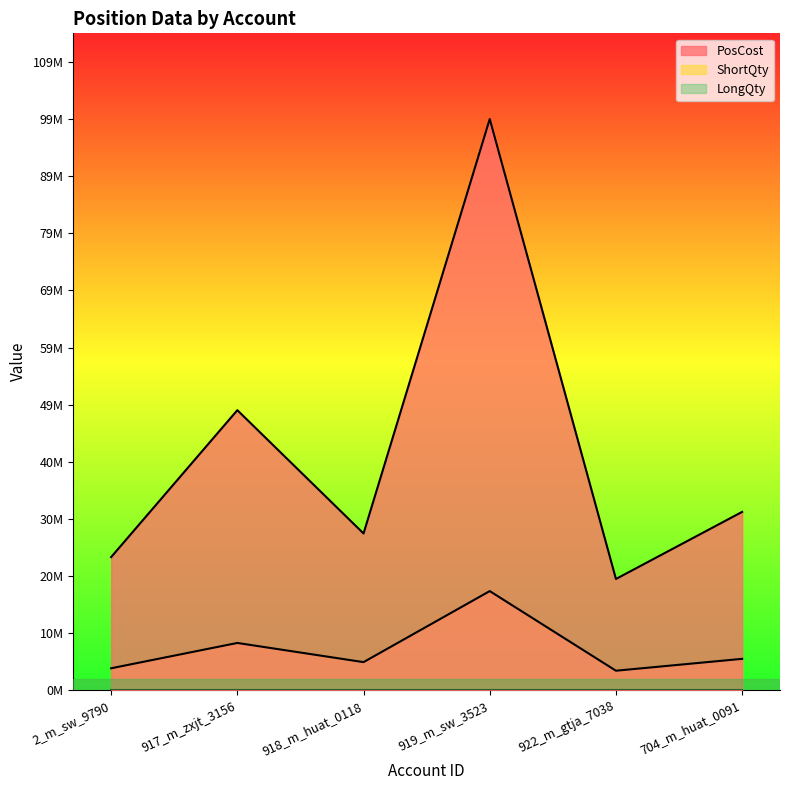

Where does the PosCost series first go above 30853356?

917_m_zxjt_3156